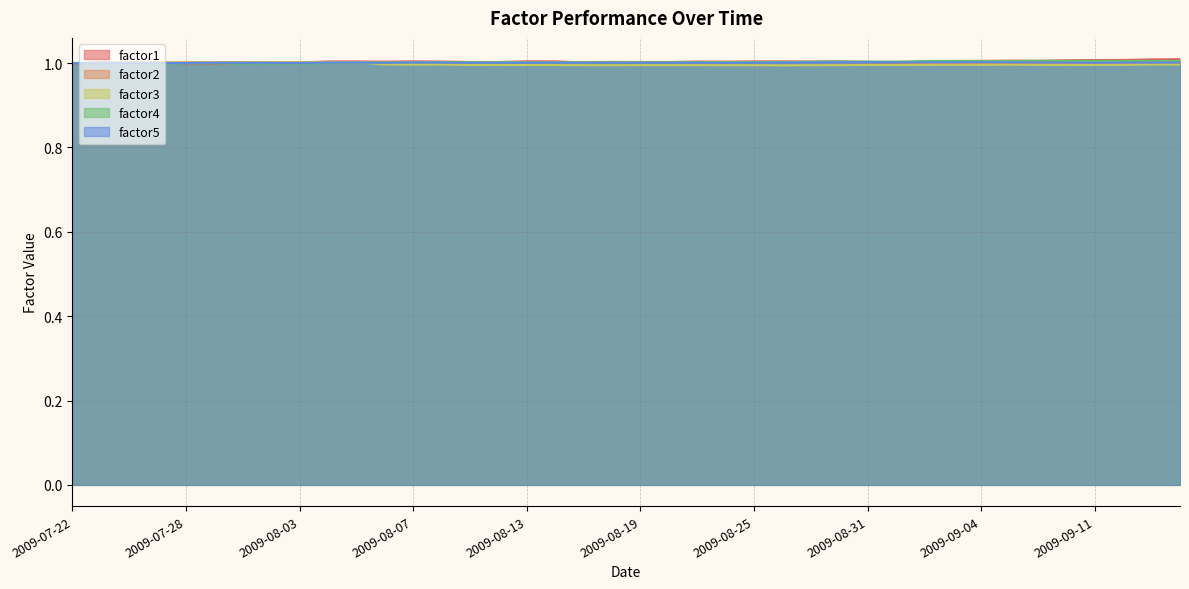

True or false: factor4 and factor5 cross at least once.

True